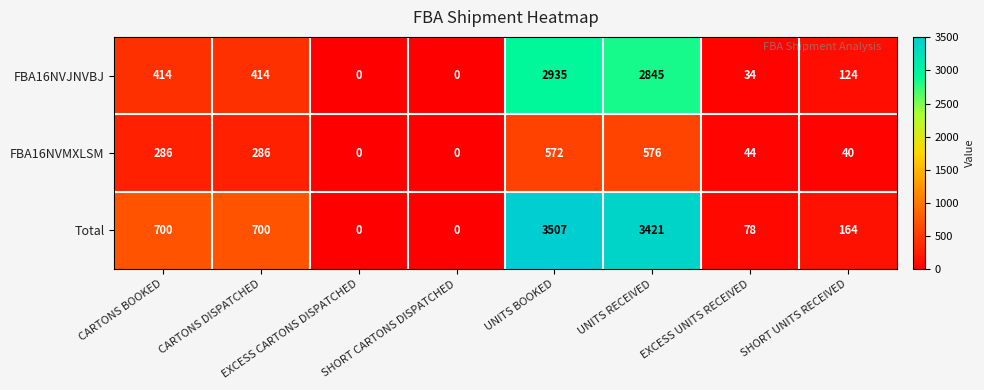

What is the average value of the Total series?

1071